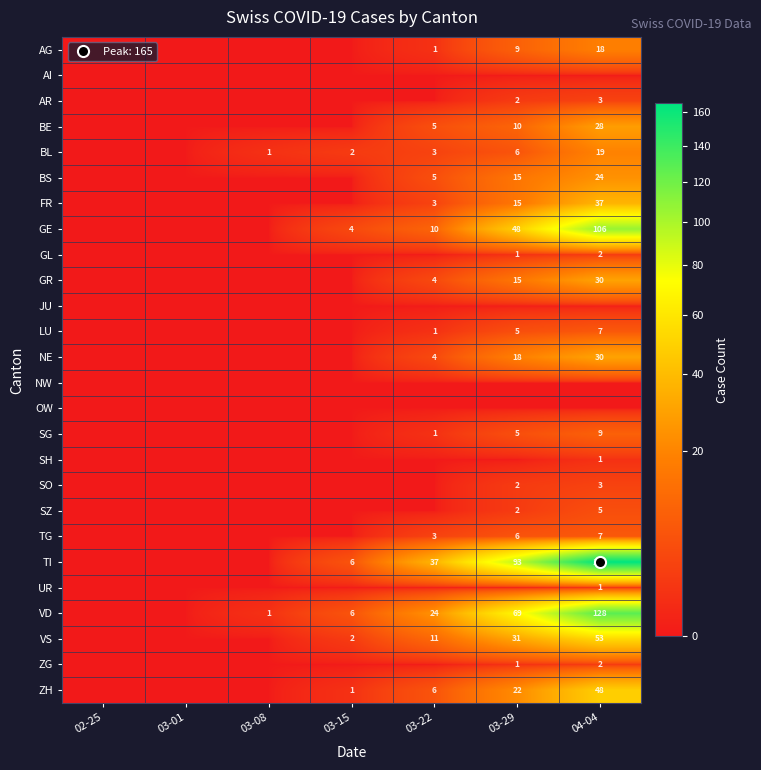

Is it true that AG equals 4 at 03-29?

False